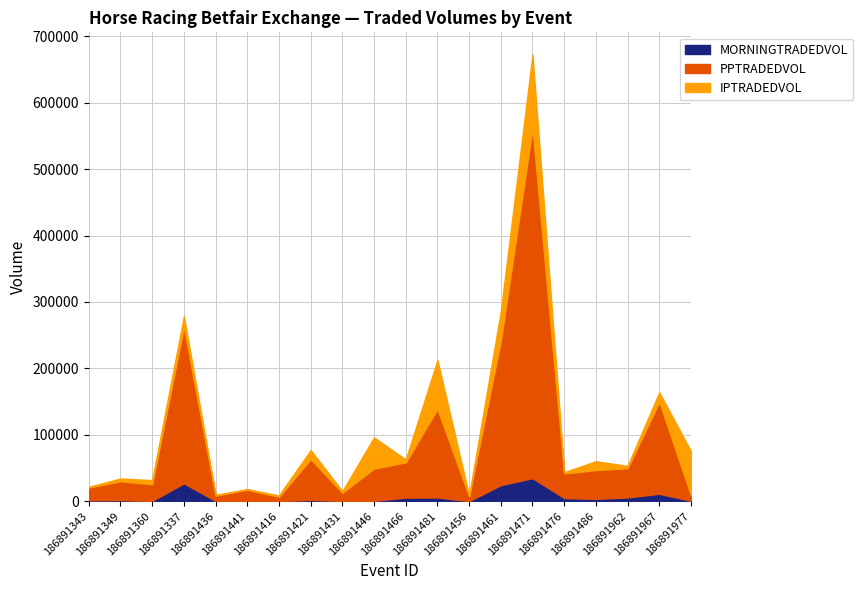

What is the highest value of the PPTRADEDVOL series?

527364.2